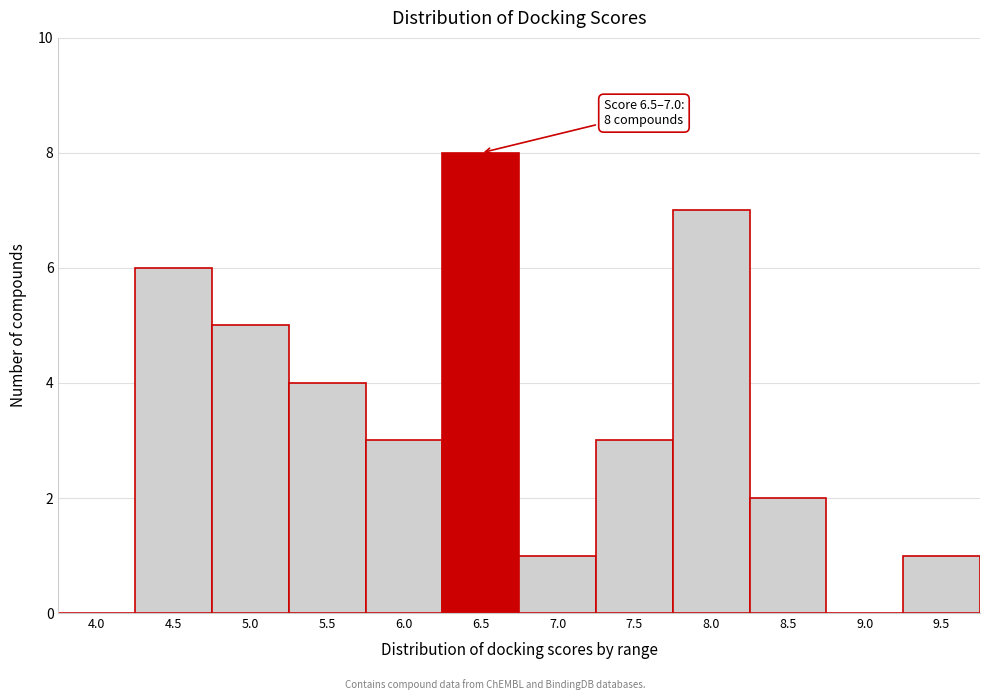

Reading right to left, transcribe all the data shown in this chart.

9.5=1	9.0=0	8.5=2	8.0=7	7.5=3	7.0=1	6.5=8	6.0=3	5.5=4	5.0=5	4.5=6	4.0=0